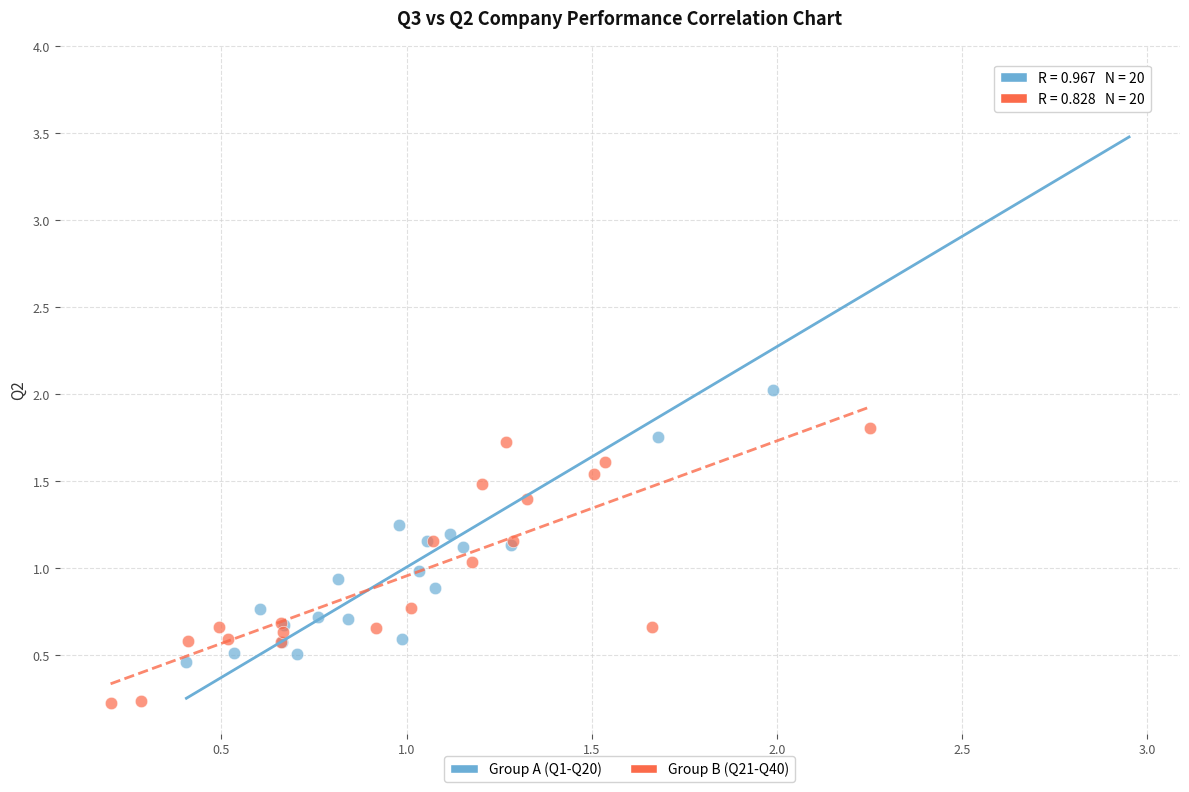

Which series reaches the minimum Y coordinate?

Group B (Q21-Q40)